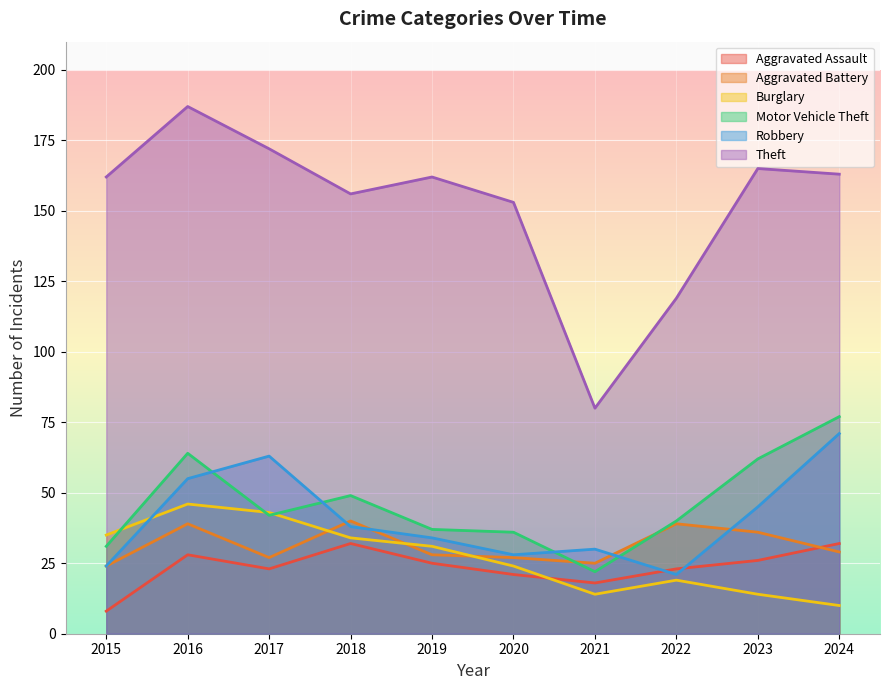

After their last crossing, which series has the higher values: Burglary or Aggravated Battery?

Aggravated Battery